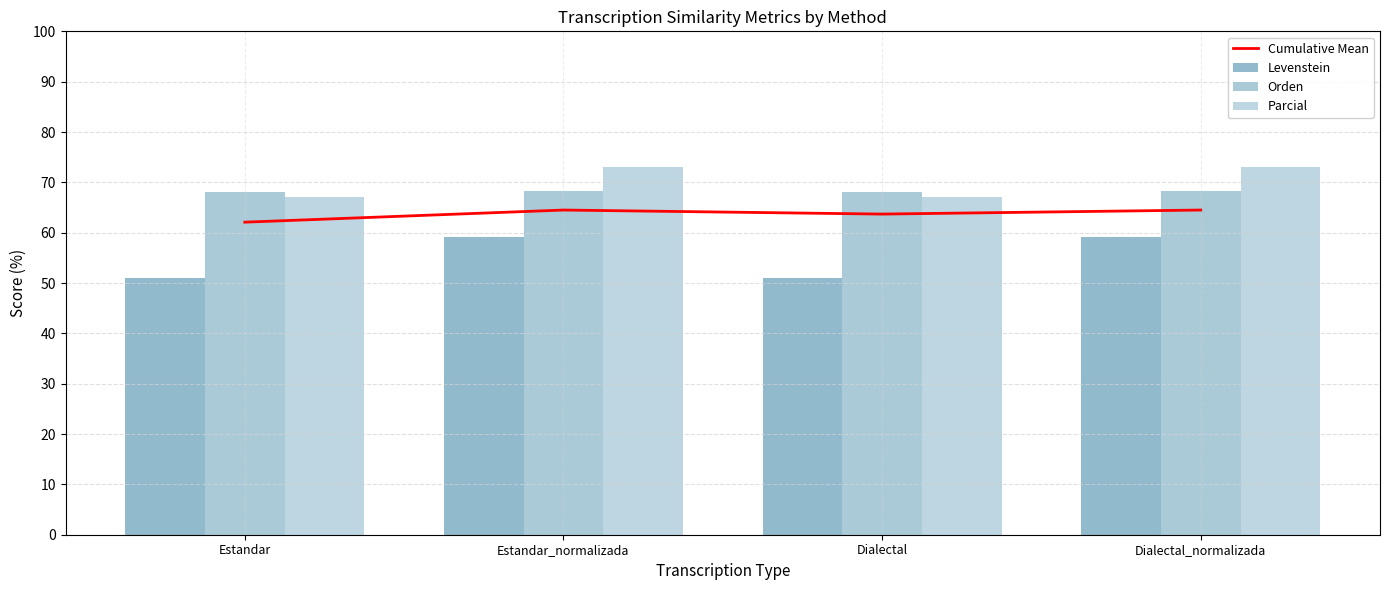

What is the minimum value shown in the chart?

51.0